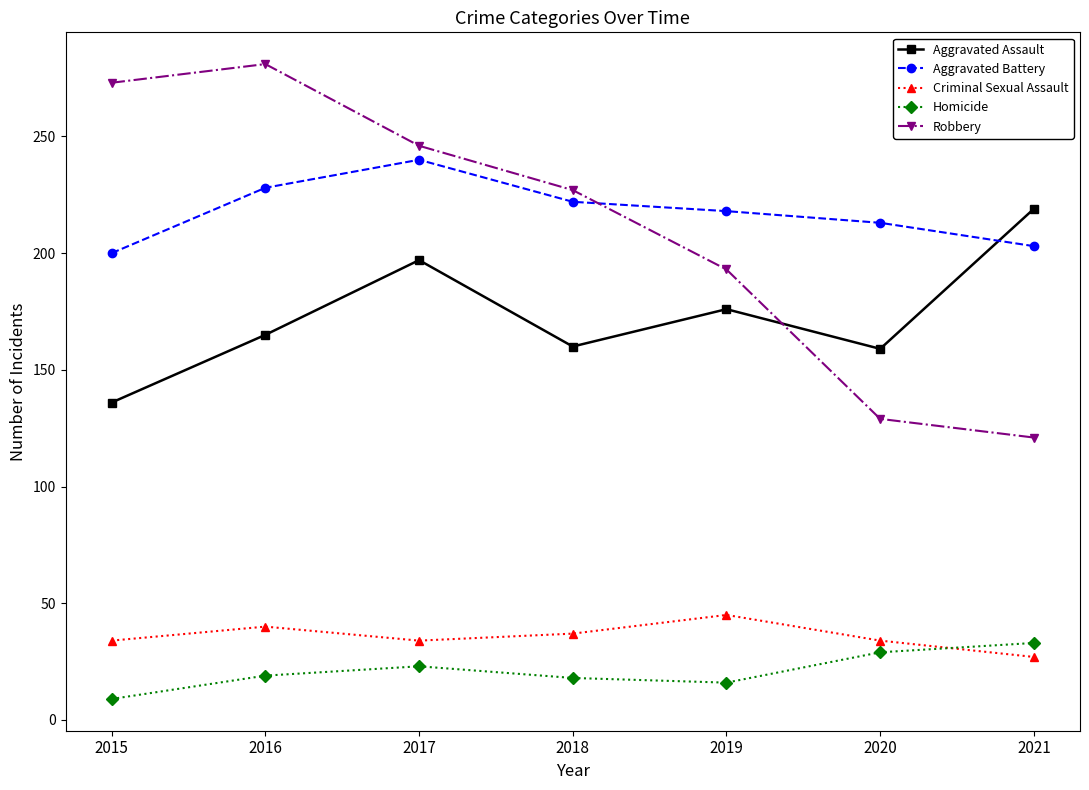

True or false: Aggravated Battery and Homicide cross at least once.

False